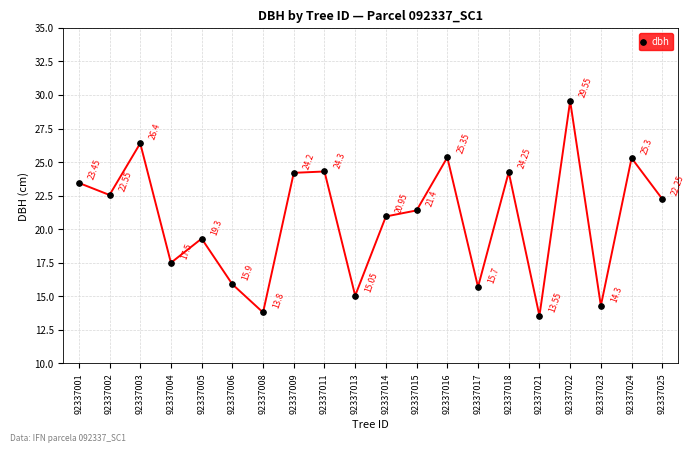

The value at 92337018 is 24.2. True or false?

True